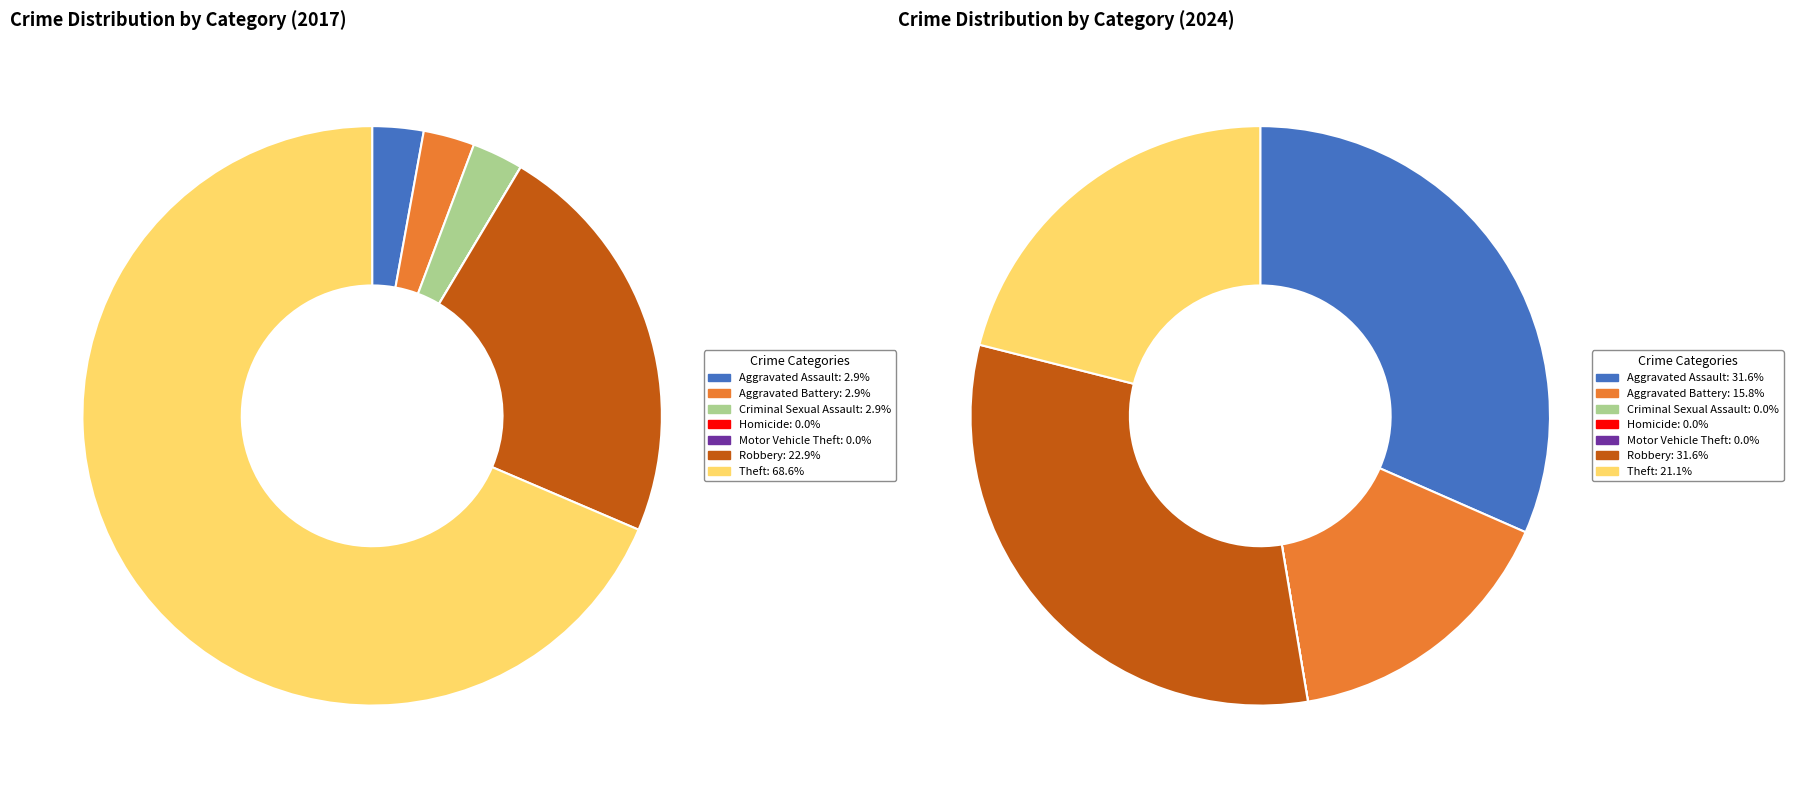

True or false: values_2017 accounts for 11% of the total.

False